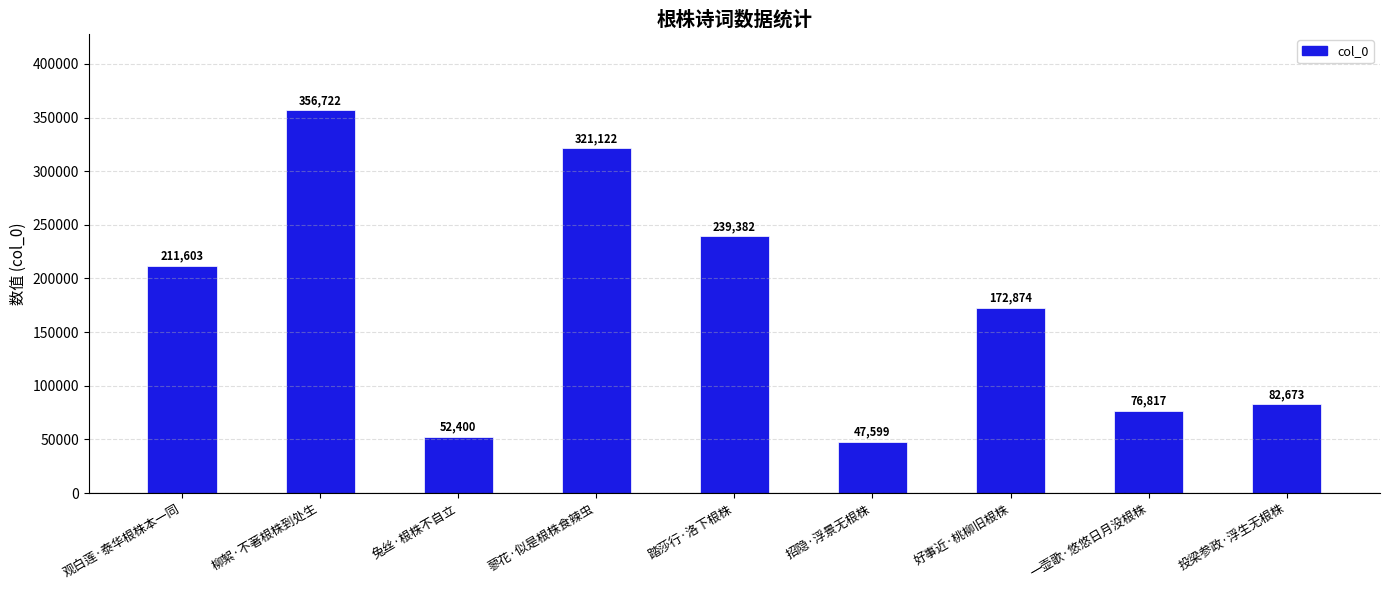

Between 一壶歌·悠悠日月没根株 and 兔丝·根株不自立, which is larger?

一壶歌·悠悠日月没根株